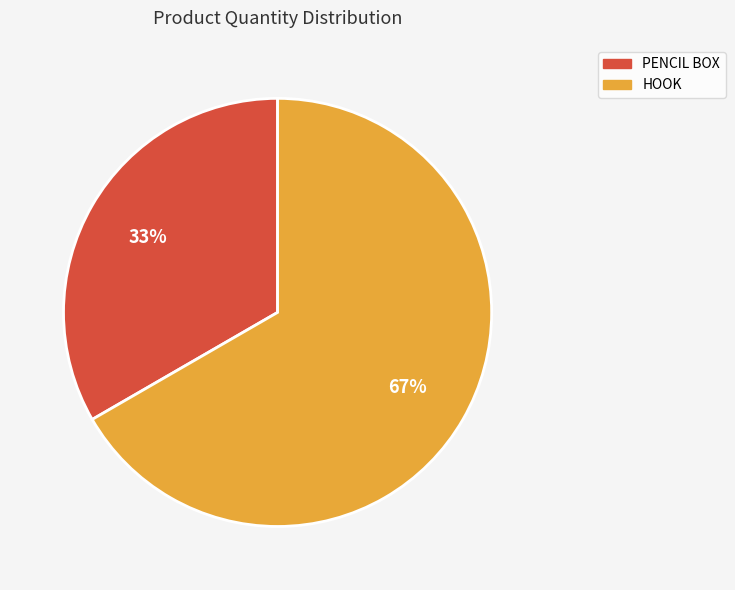

True or false: PENCIL BOX accounts for 33% of the total.

True